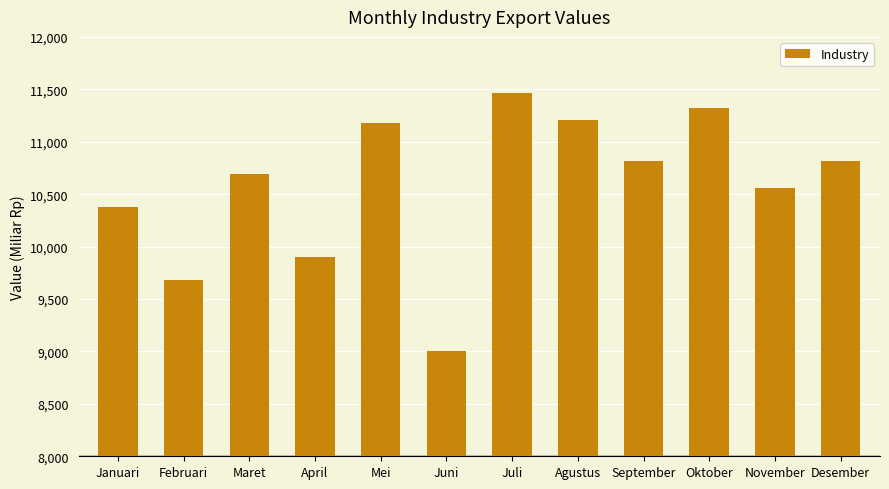

Which has a higher value, Januari or Oktober?

Oktober